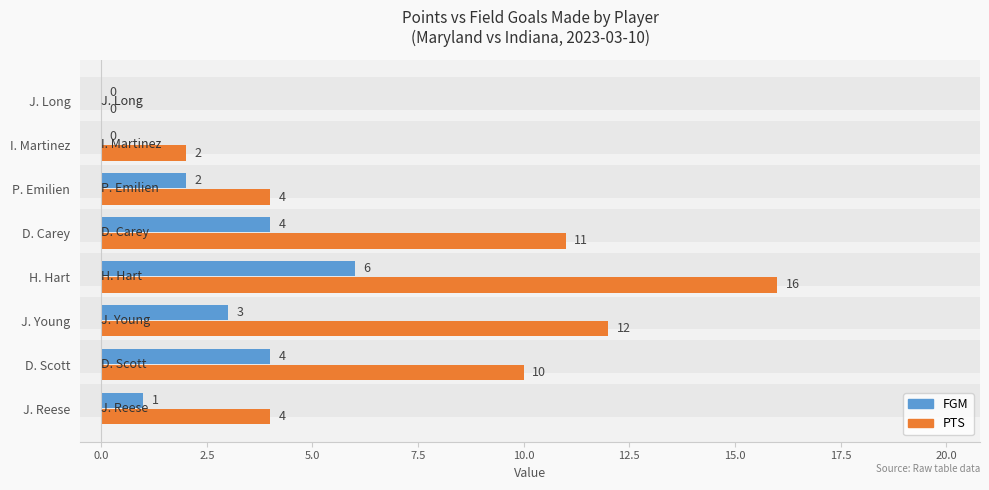

Between J. Reese and I. Martinez, which series saw the biggest shift?

PTS